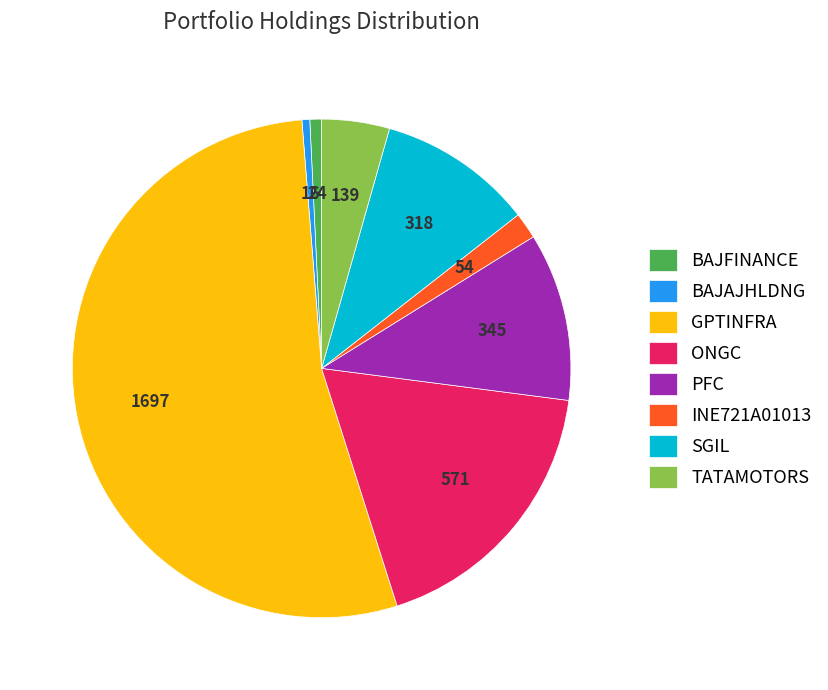

Is there a majority slice in this chart?

Yes